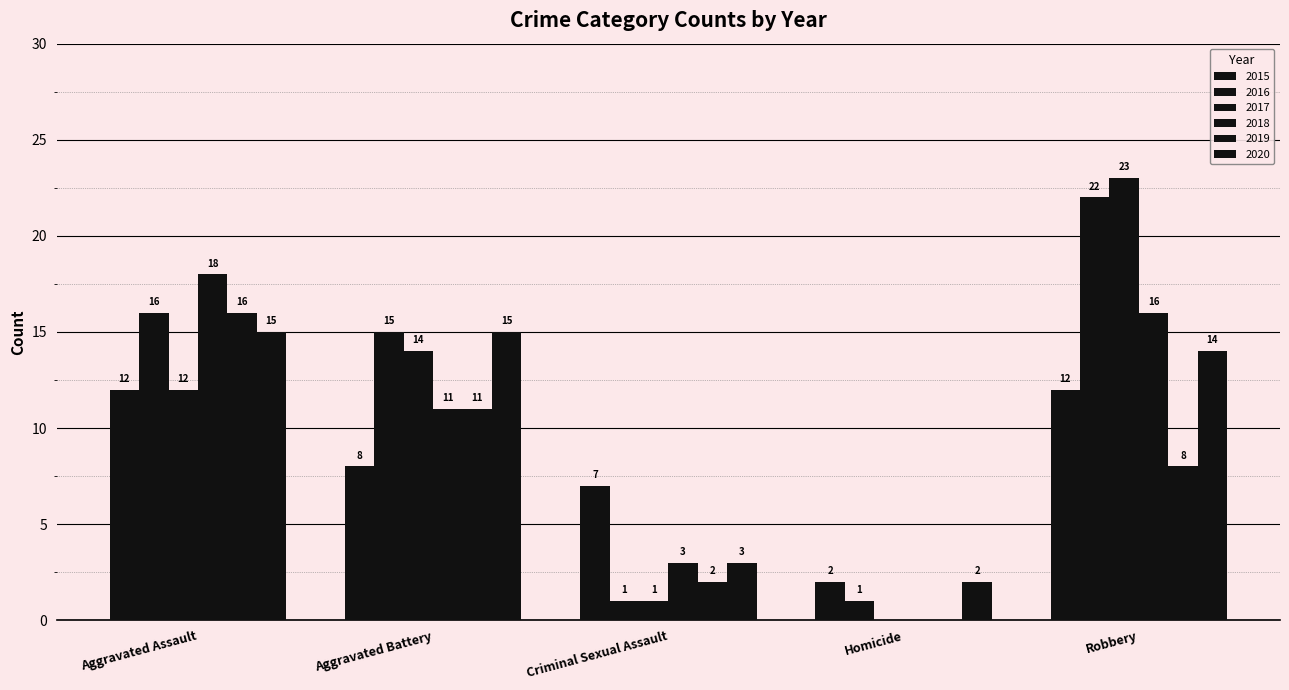

What is the label of the 2nd bar from the left?

Aggravated Battery